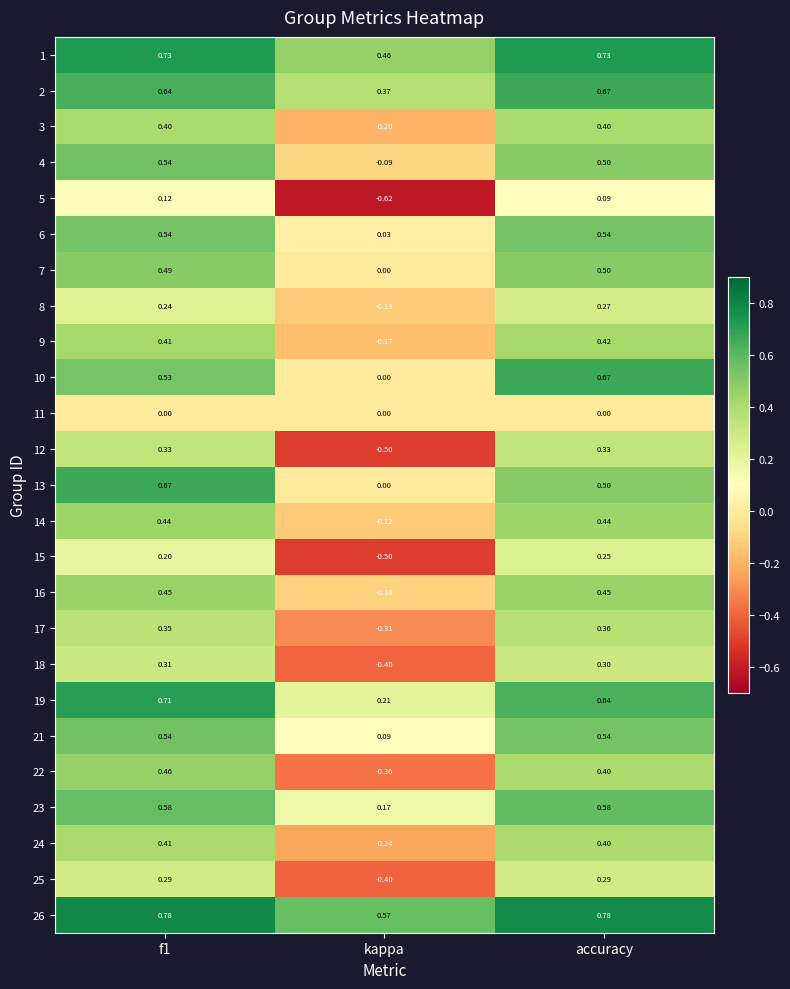

Where is 14 nearest to the value 0?

kappa